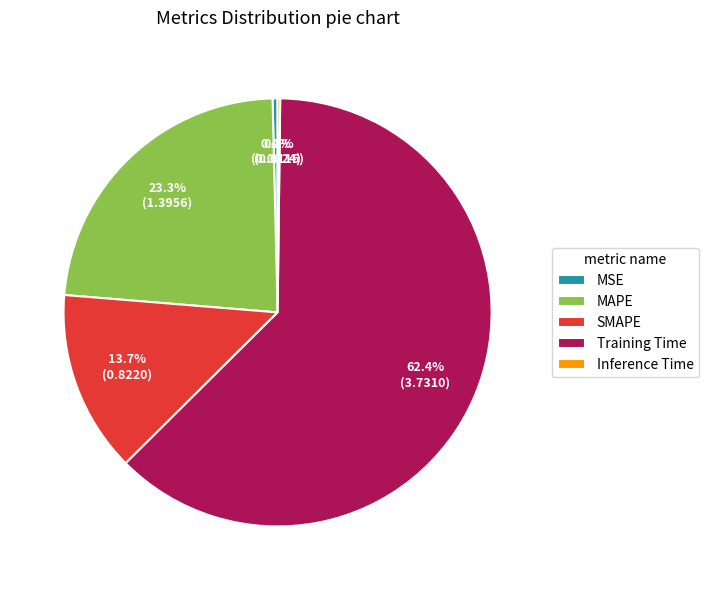

The MAPE slice represents 23% of the pie. True or false?

True